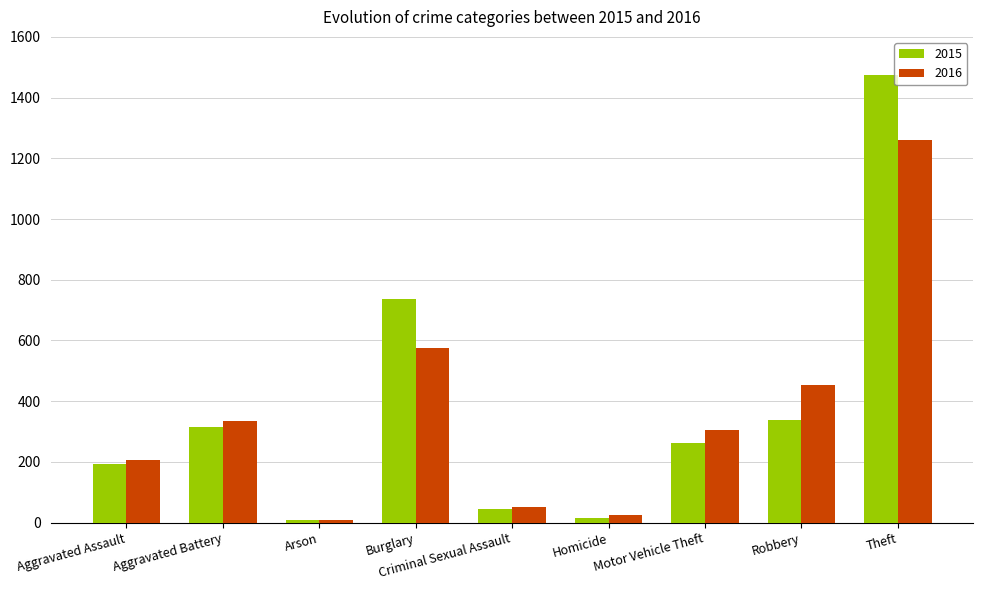

How many categories are shown in the chart?

9